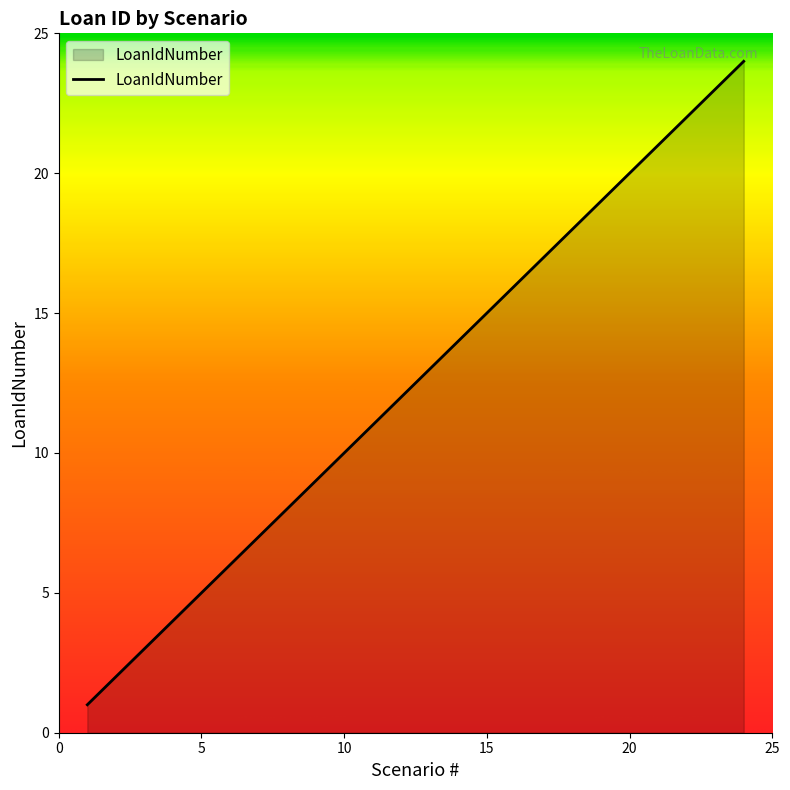

What is the difference between the maximum and minimum values?

23